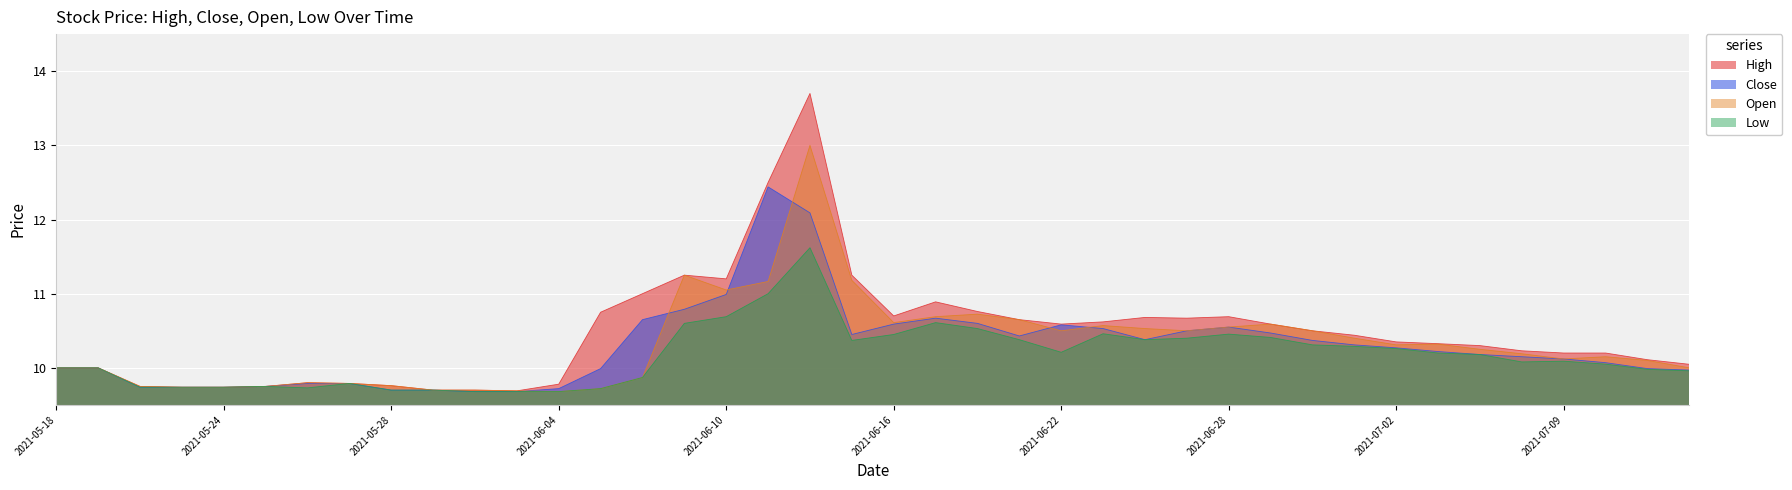

Rank the series by their maximum value, from lowest to highest.

Low, Close, Open, High